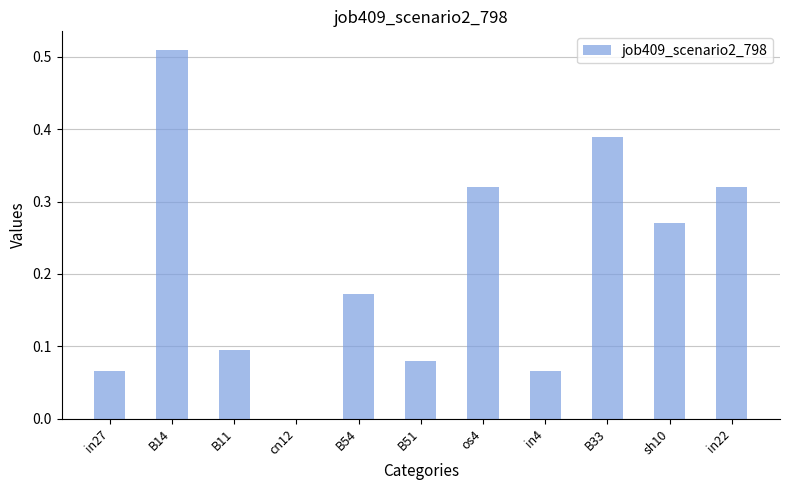

Which has a higher value, B33 or in22?

B33